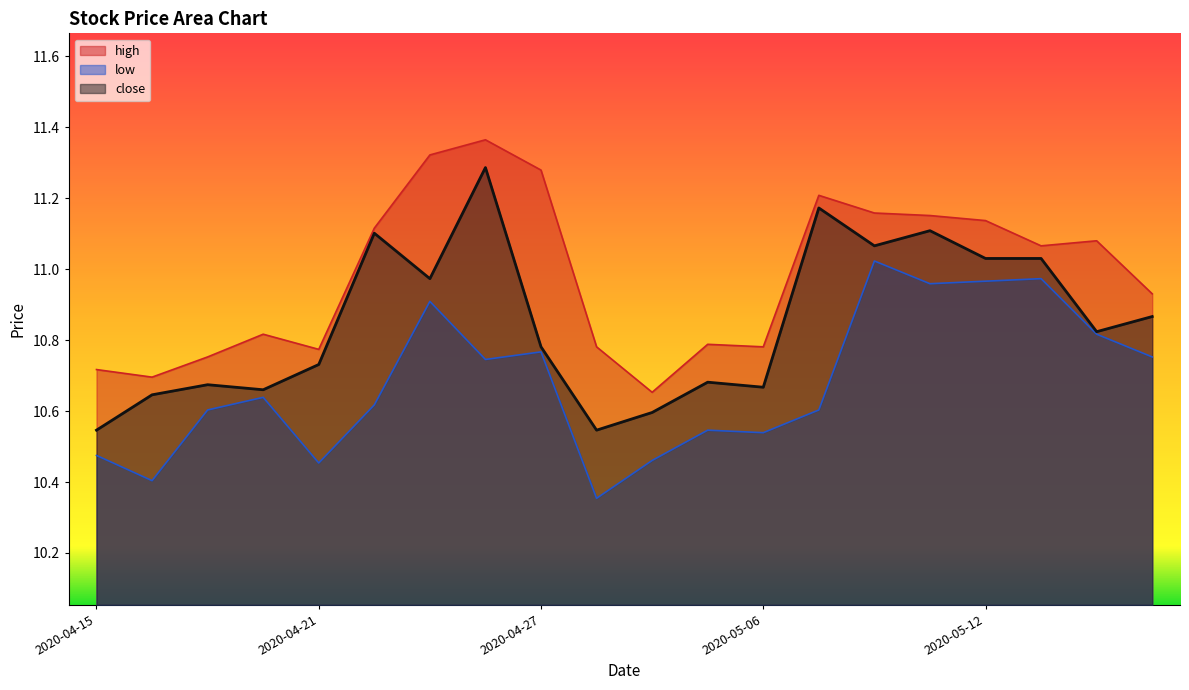

What is the spread (max minus min) of values at 2020-05-07?

0.6